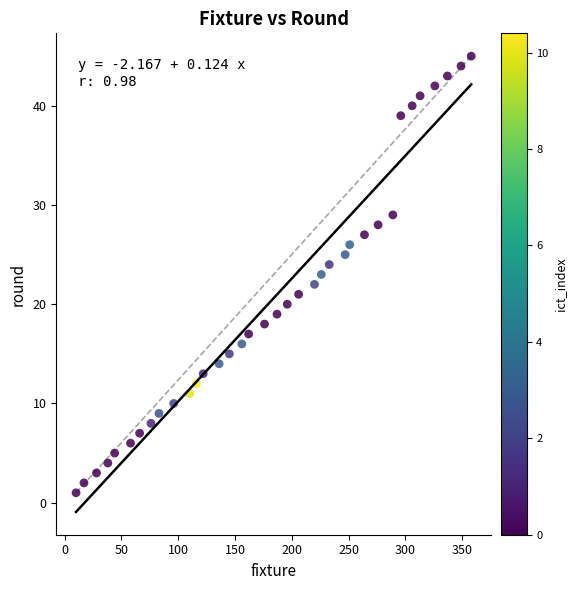

What is the range of X values (max minus min)?

348